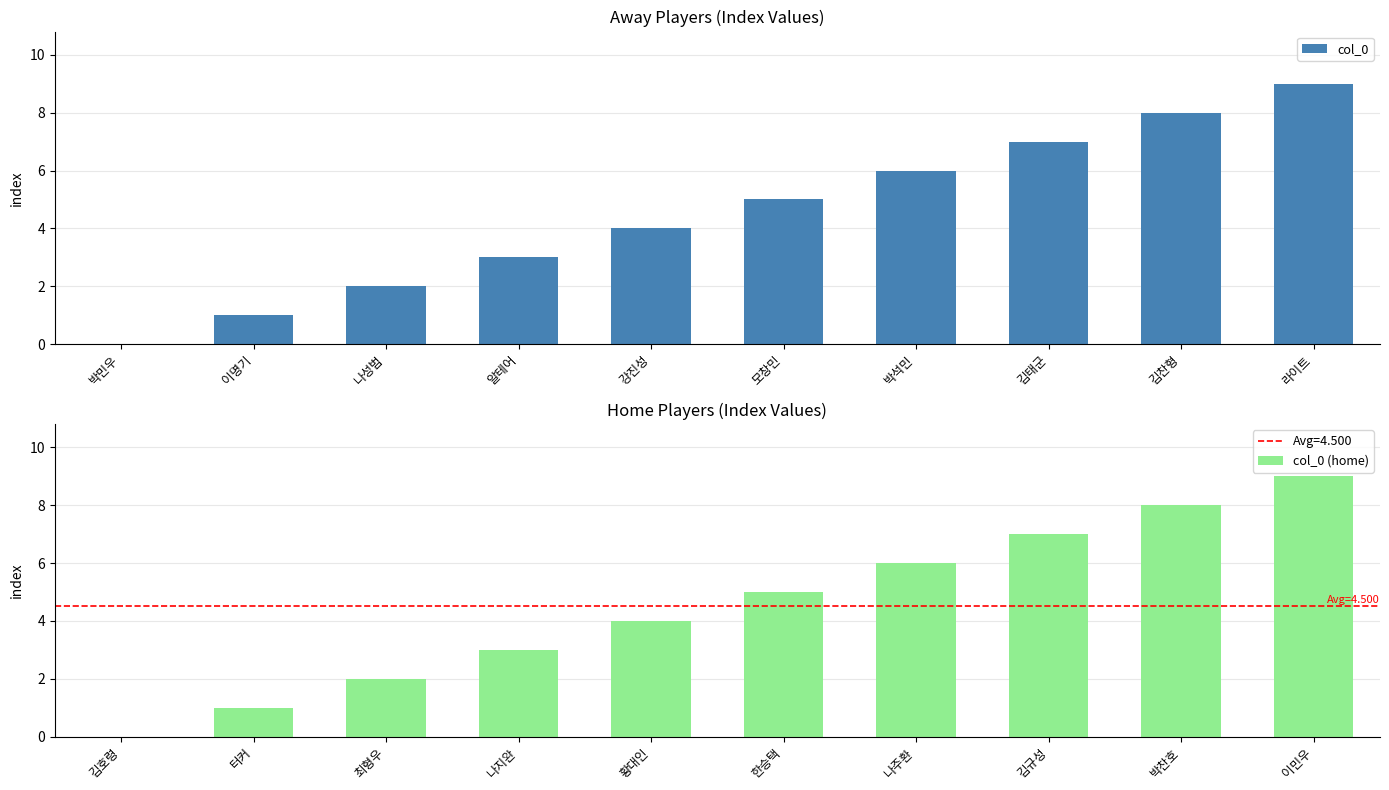

How many series are shown in this chart?

2